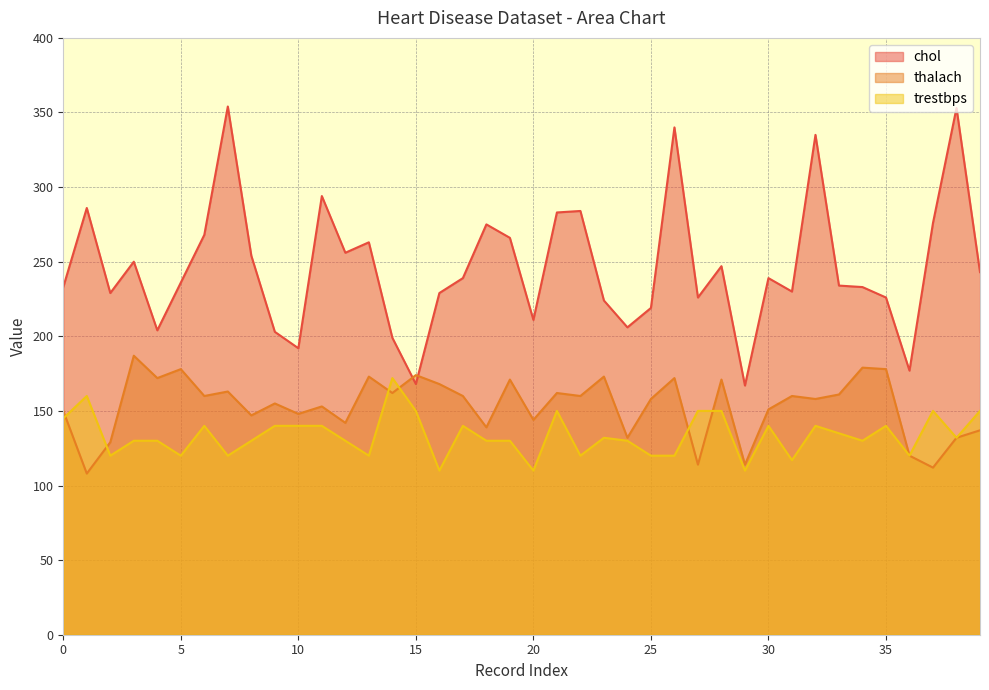

How many lines are shown in the chart?

3